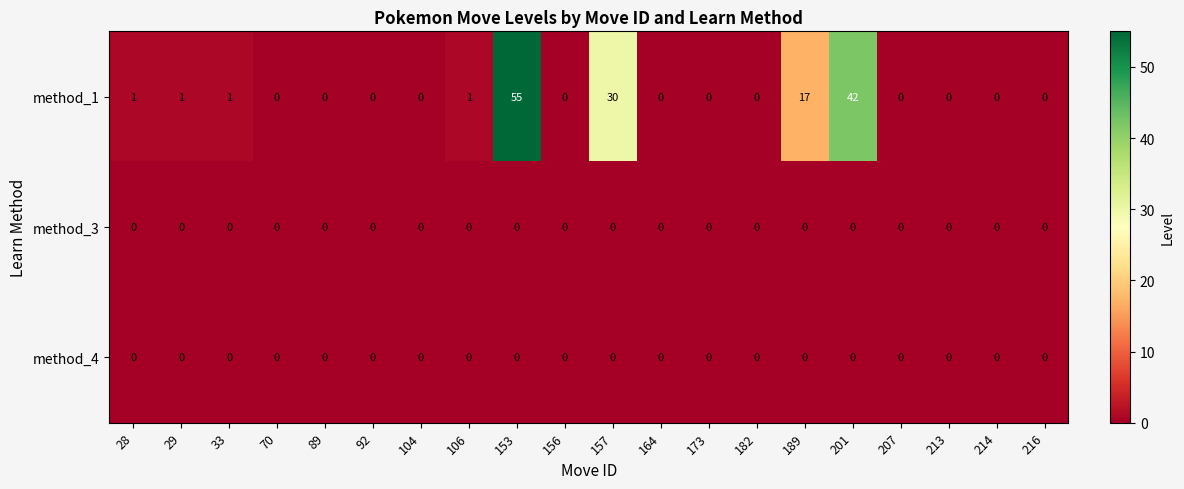

Which category has the highest value across all series?

153